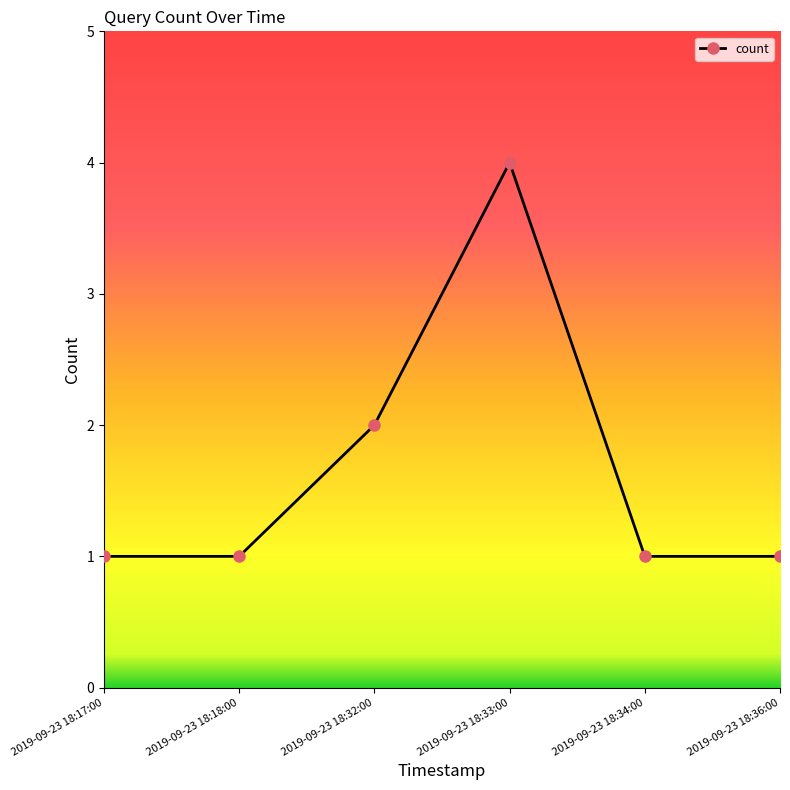

What is the ratio of the value at 2019-09-23 18:18:00 to the value at 2019-09-23 18:36:00?

1.0